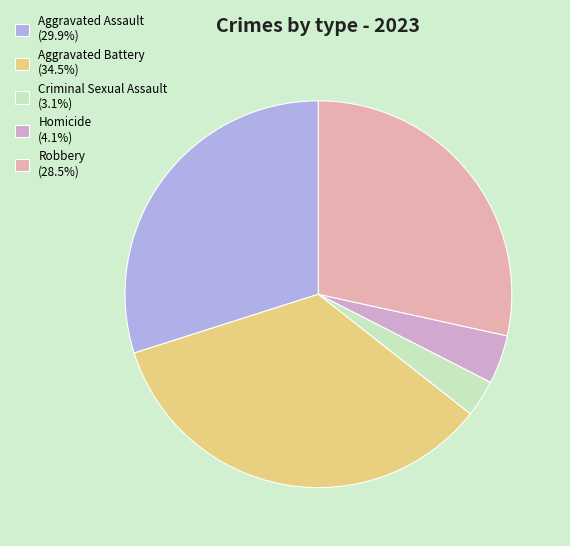

What is the ratio of the value at Homicide to the value at Criminal Sexual Assault?

1.3